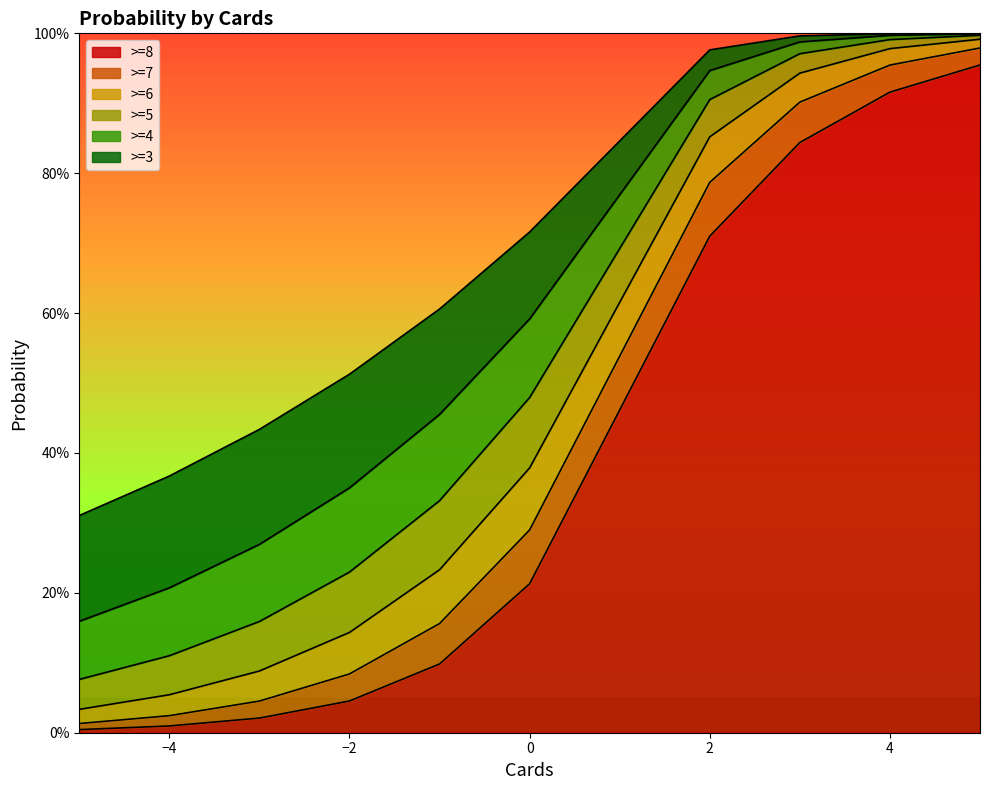

What is the difference between the second highest and second lowest values in the >=4 series?

0.8